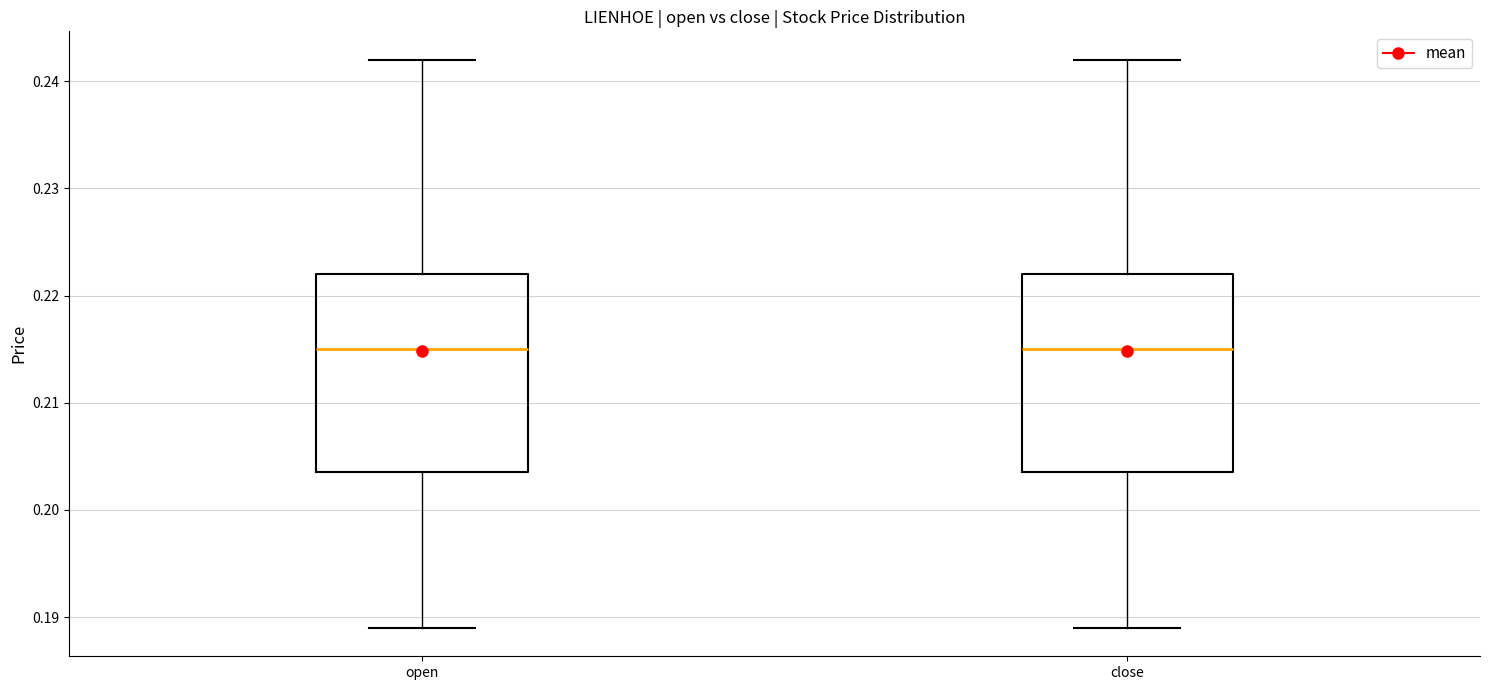

Reading left to right, transcribe this box plot: for each box, give where its median line is, the range the box spans, and where its two whiskers end, as read against the y-axis. The values are not printed on the chart, so give them approximately, as read against the axis.

open: median 0.215, box 0.204 to 0.222, whiskers 0.189 to 0.242
close: median 0.215, box 0.204 to 0.222, whiskers 0.189 to 0.242